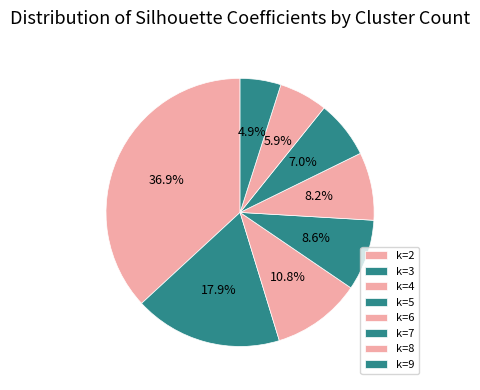

Does any single category account for the majority?

No